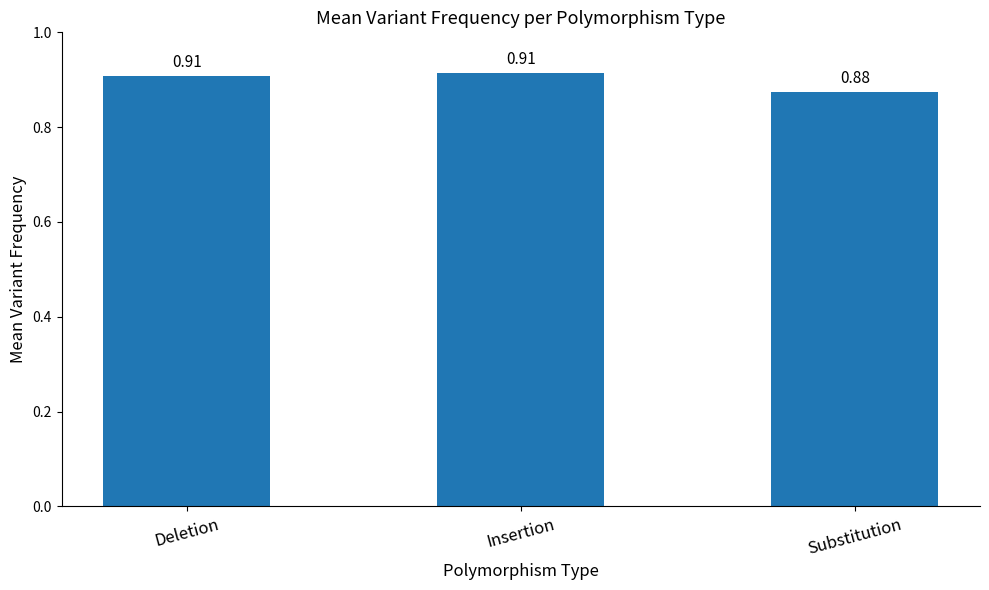

How many values are between 0 and 1?

3